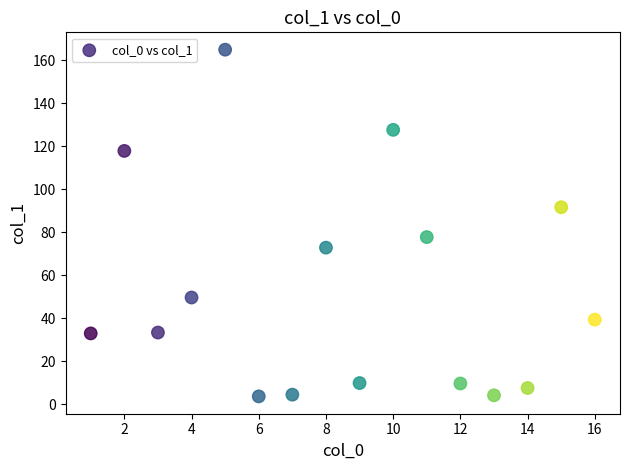

What is the range of Y values (max minus min)?

161.3